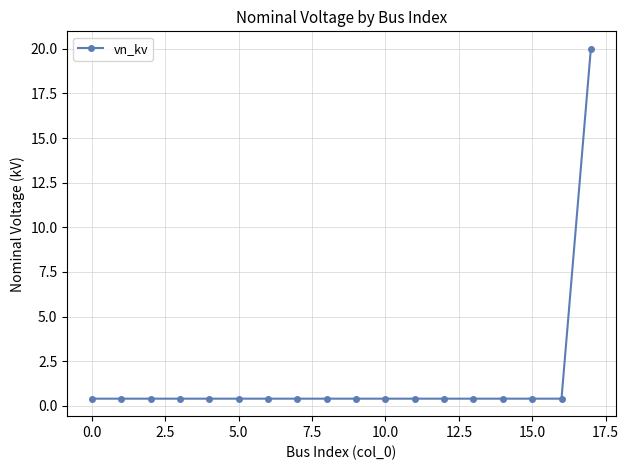

How many lines are shown in the chart?

1